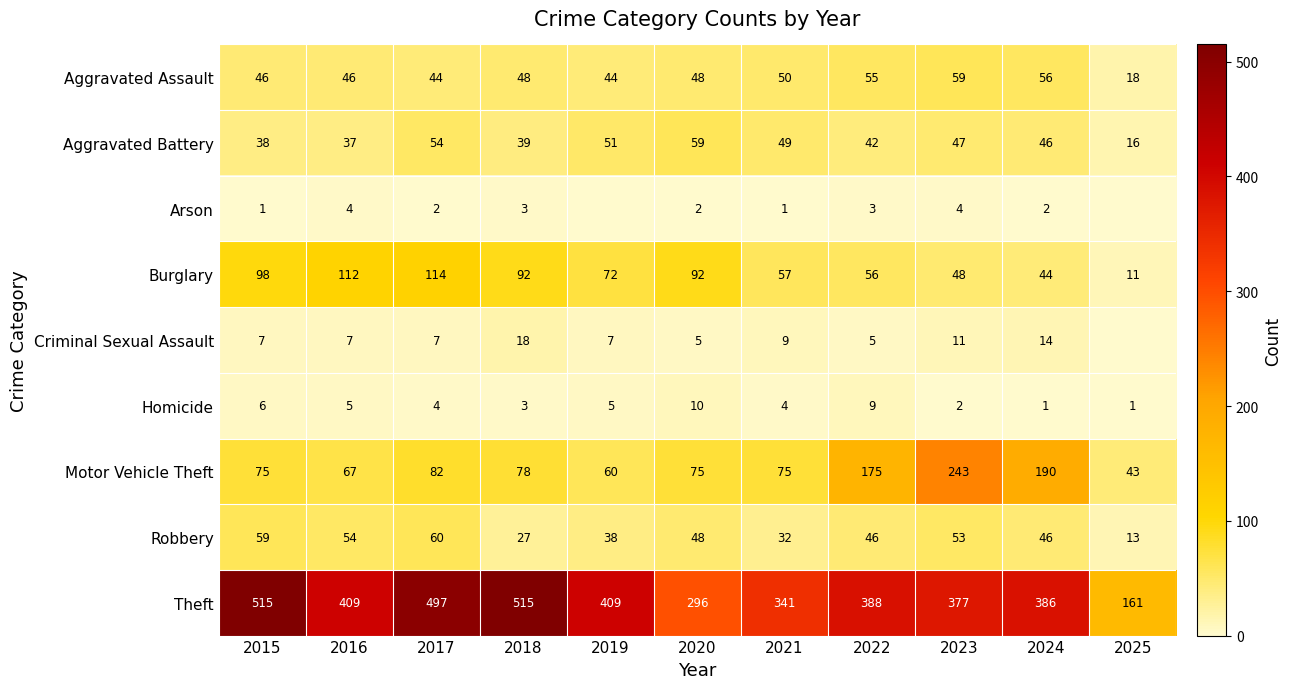

Rank the series at 2016 from lowest to highest value.

Arson, Homicide, Criminal Sexual Assault, Aggravated Battery, Aggravated Assault, Robbery, Motor Vehicle Theft, Burglary, Theft